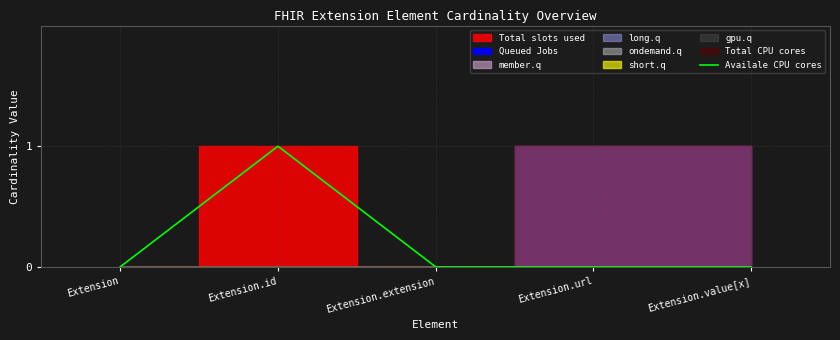

At which category does the chart reach its minimum across all series?

Extension